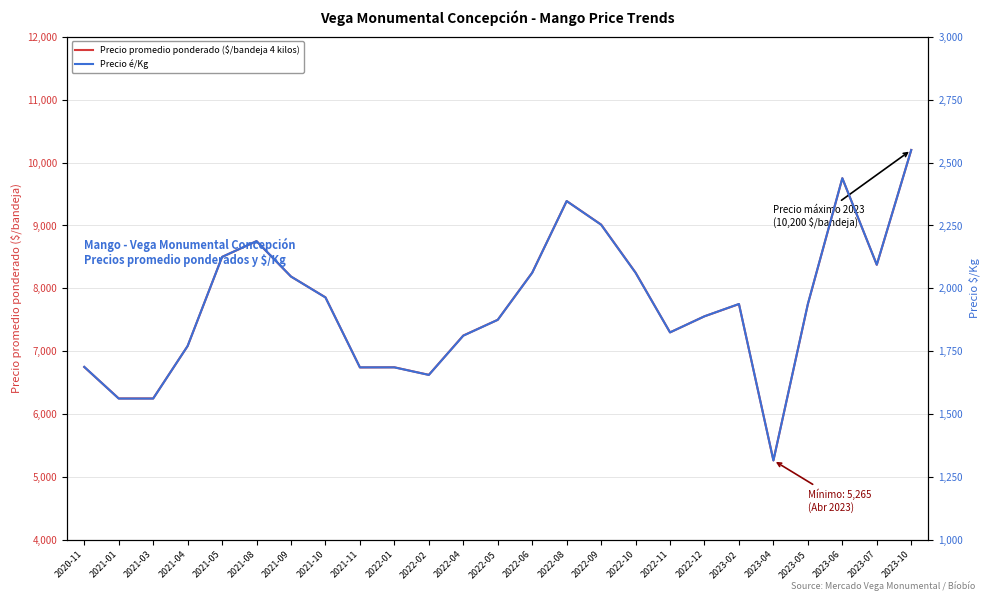

At which category does the chart reach its minimum across all series?

2023-04